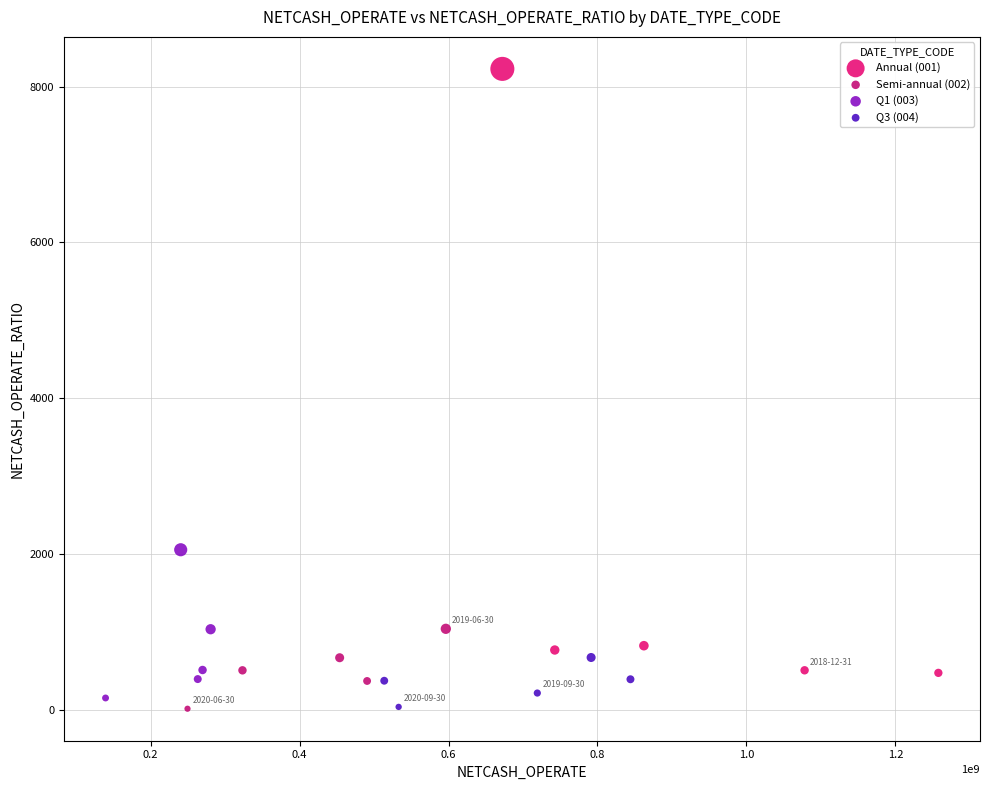

Which series reaches the maximum Y coordinate?

Annual (001)